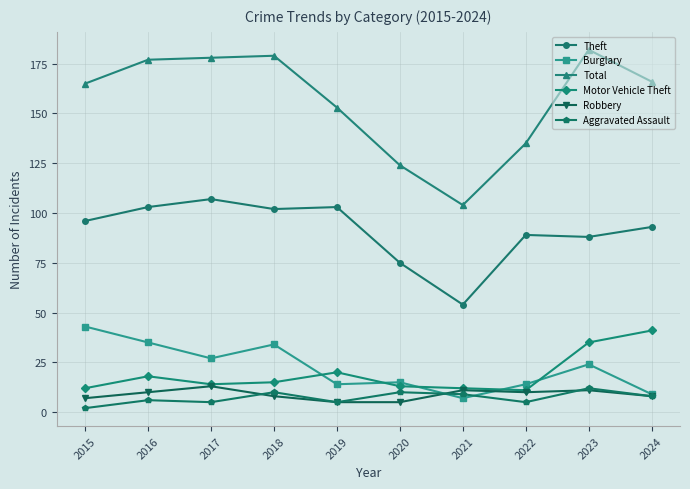

True or false: Theft has more than 0 interior local peaks.

True